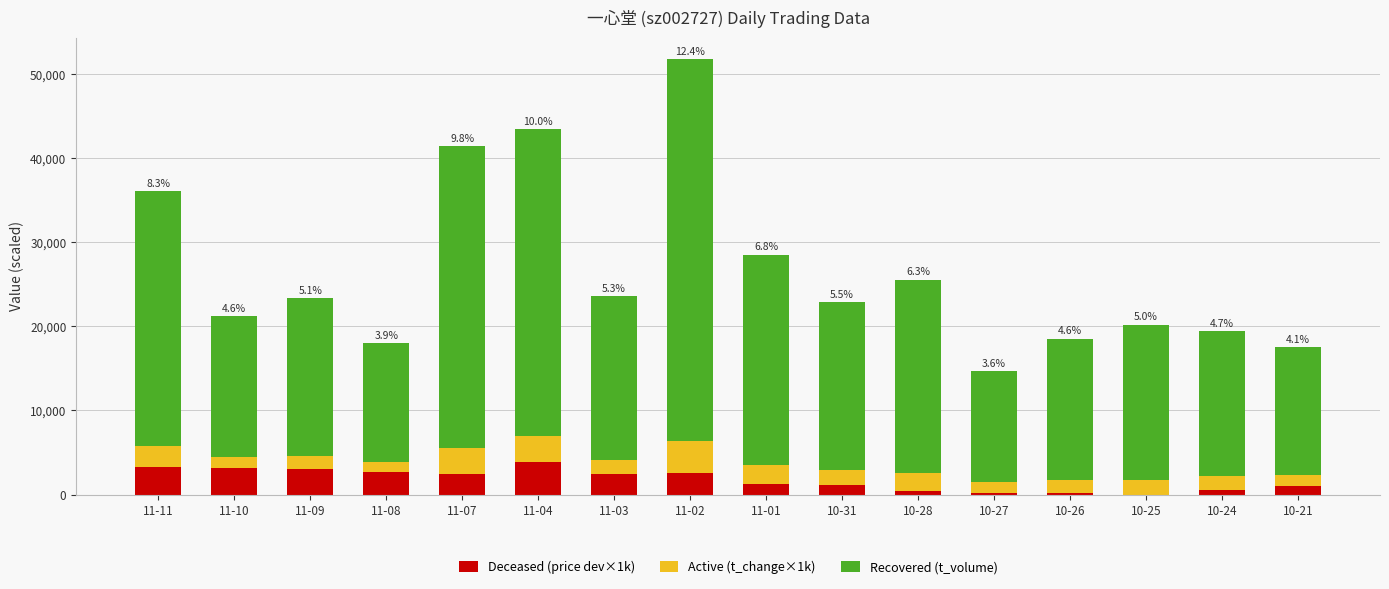

At which category is the sum across all series the highest?

11-02